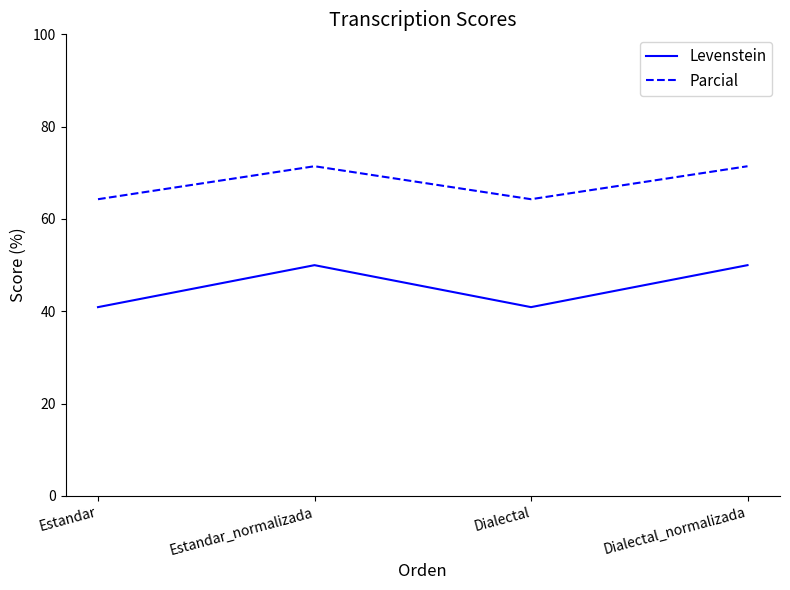

What is the average value of the Parcial series?

67.9